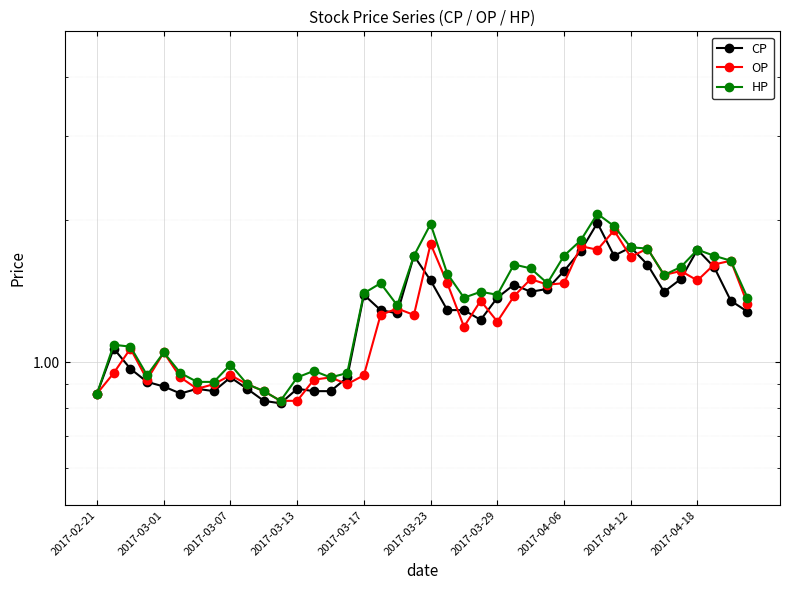

At 14, list the series in order from smallest to largest.

CP, OP, HP